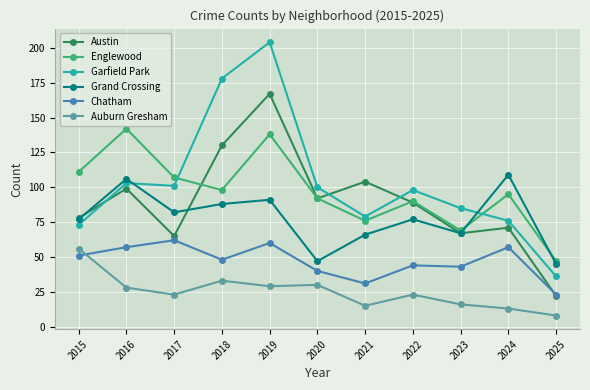

What is the minimum value for Grand Crossing?

45